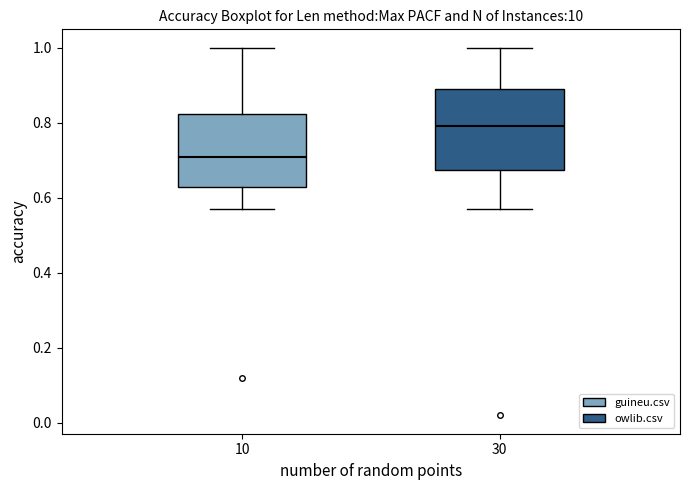

Where does the median line of the box at x = 10 sit on the y-axis? The values are not printed on the chart, so give them approximately, as read against the axis.

0.72